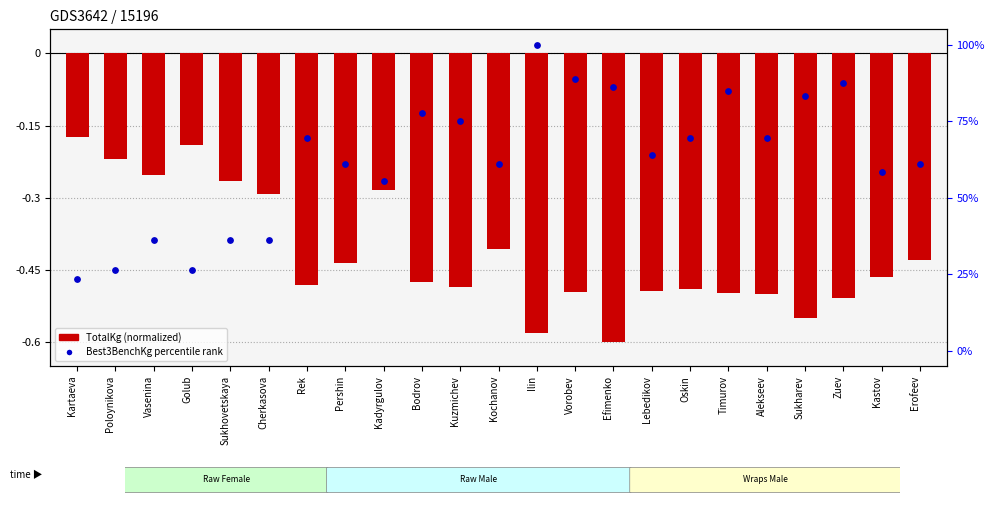

Is the value of TotalKg (normalized) at Vasenina greater than the value of Best3BenchKg percentile at Efimenko?

No